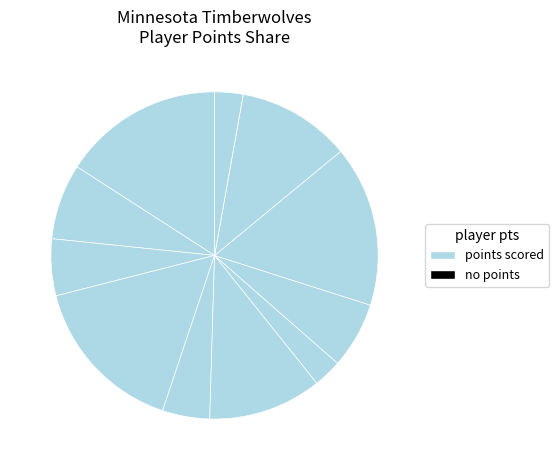

Is there a majority slice in this chart?

No